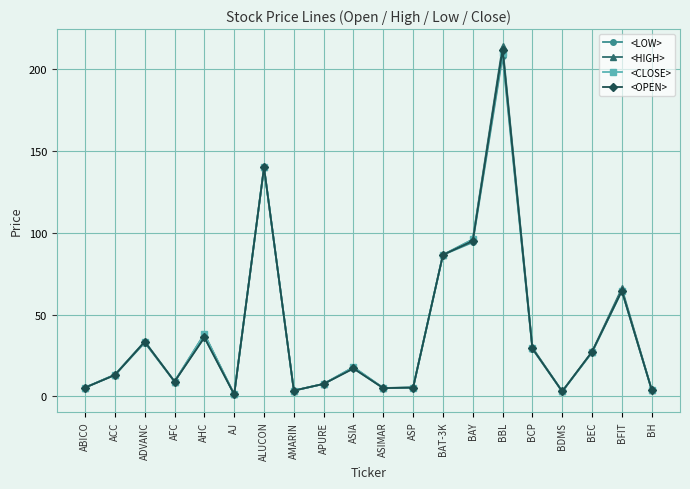

How many interior local peaks does the <LOW> series have?

6